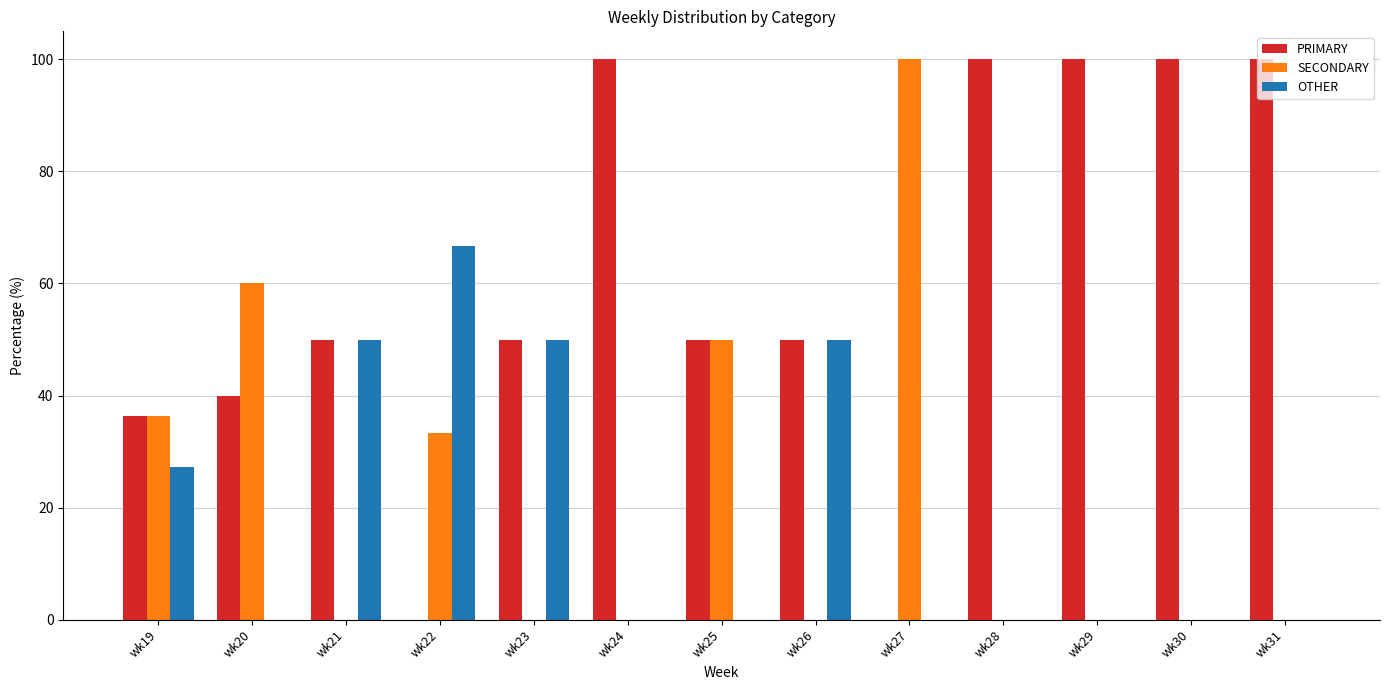

What is the difference between the SECONDARY values at wk31 and wk27?

100.0